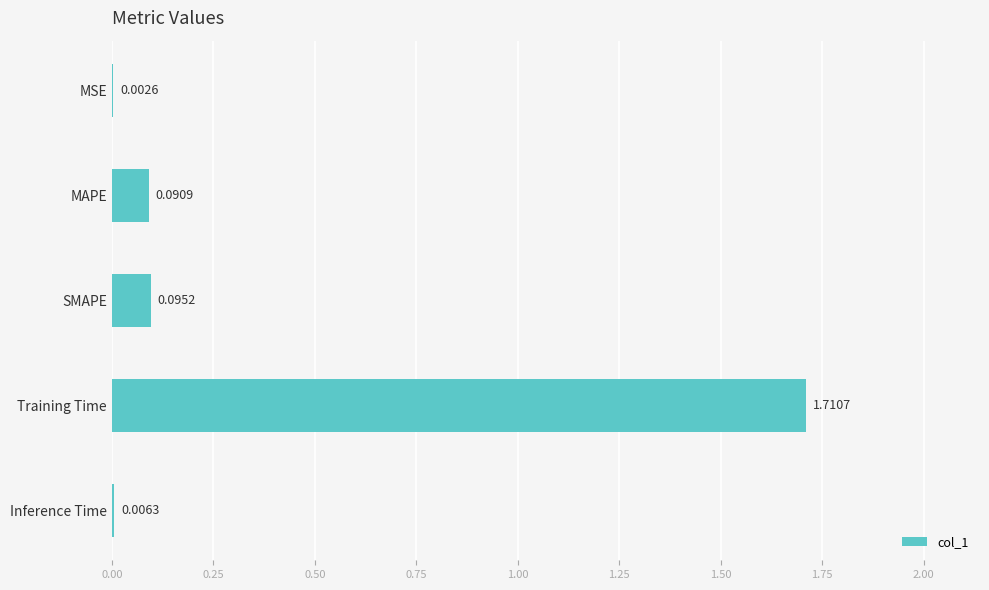

Which label corresponds to the largest value in the chart?

Training Time